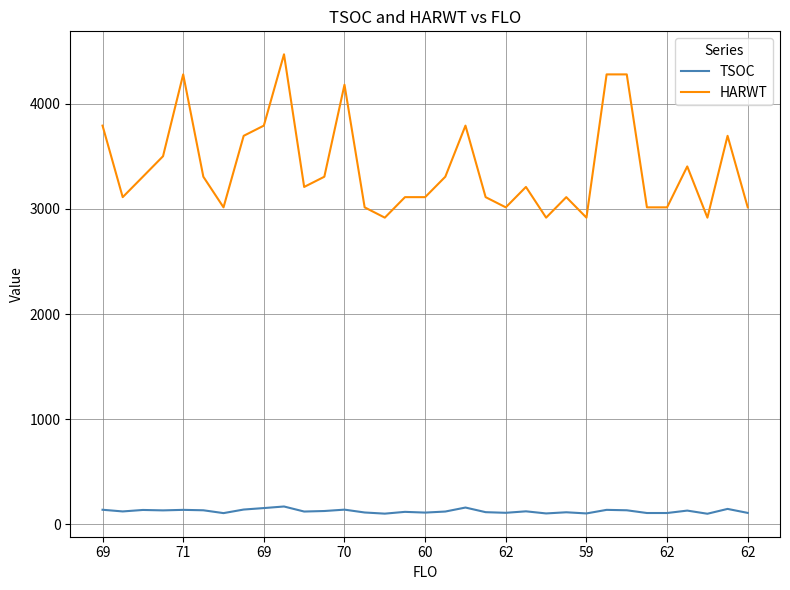

What is the greatest value displayed?

4469